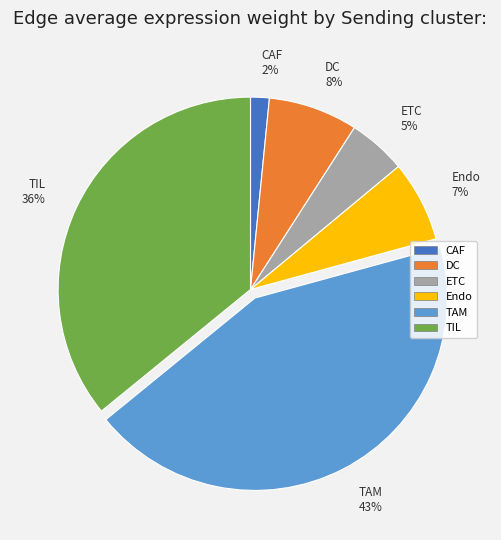

Do ETC 5% and CAF 2% together represent more than half of the pie?

No